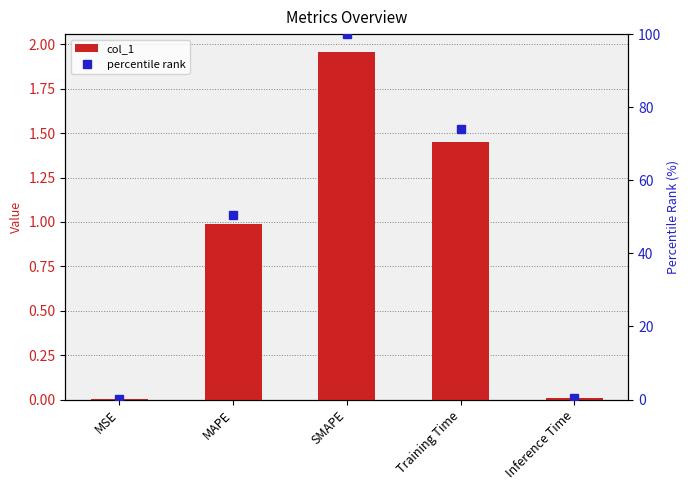

Rank the series by their maximum value, from highest to lowest.

percentile rank, col_1